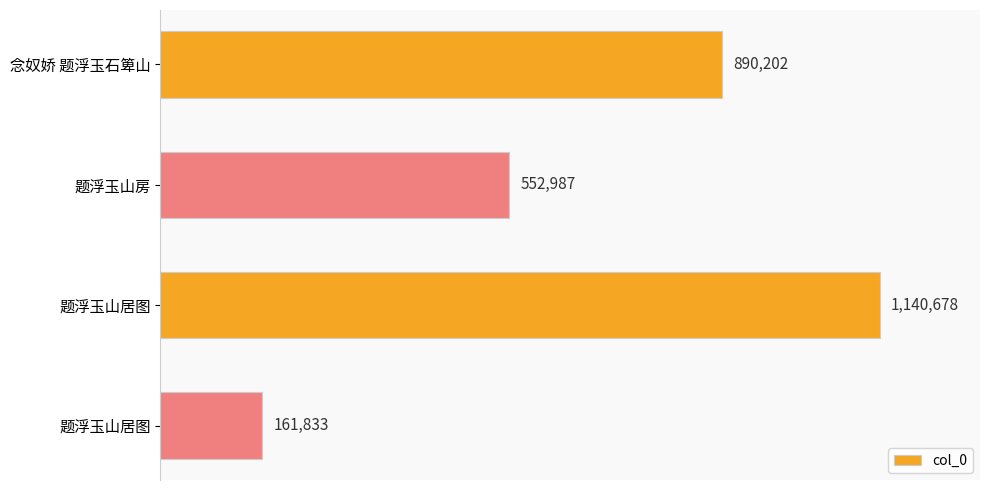

What is the smallest value displayed?

161833